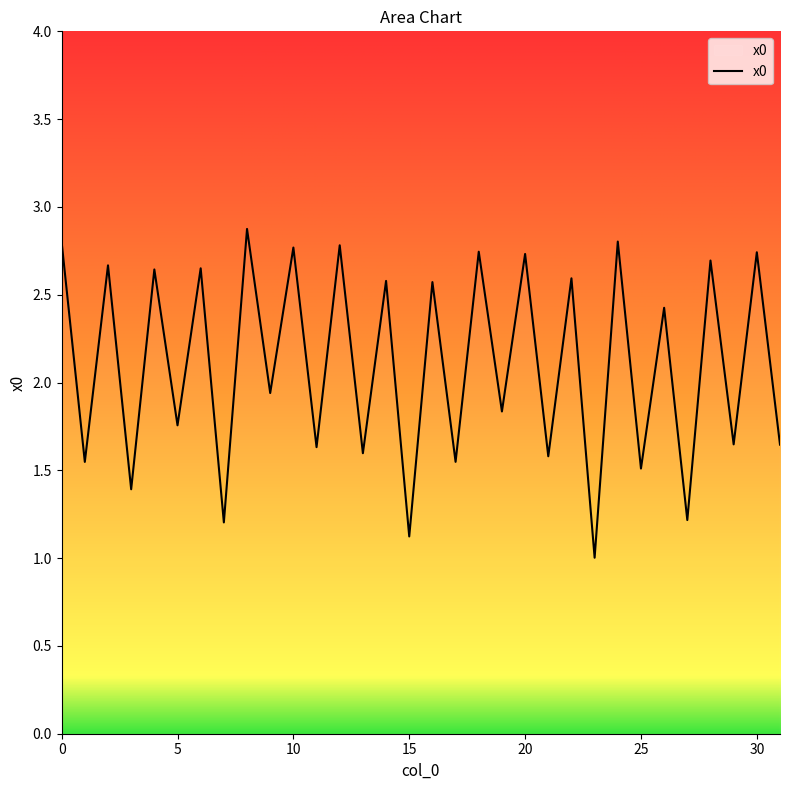

What is the minimum value shown in the chart?

1.0